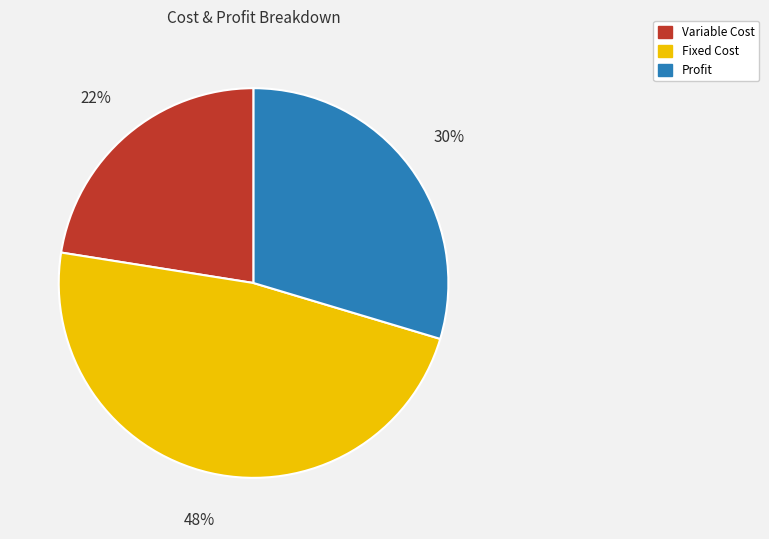

Between Variable Cost and Profit, which is larger?

Profit